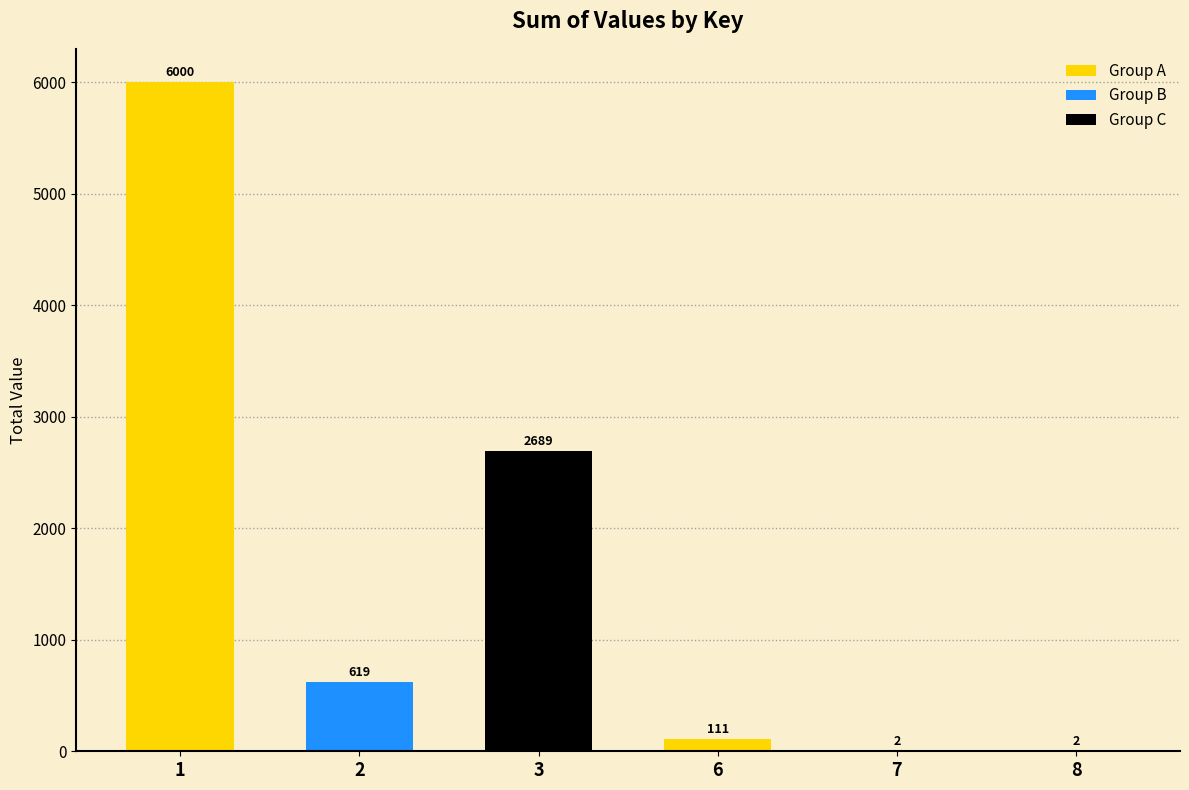

What value does the data have at 1, to the nearest 50?

6000